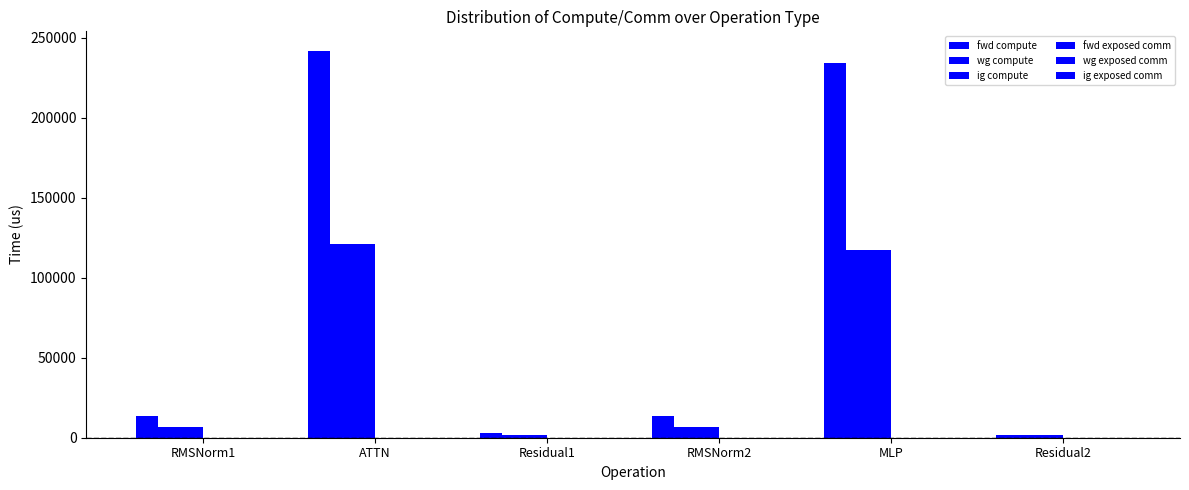

Does the chart contain stacked bars?

No